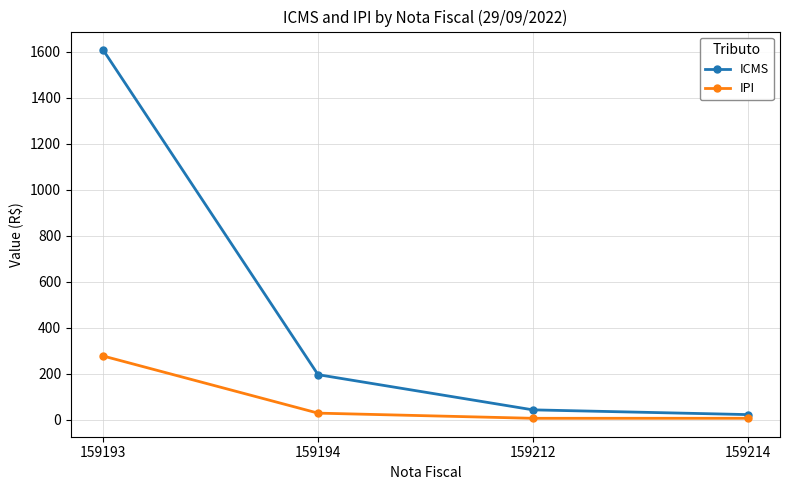

Is this an area chart (filled region under the line)?

No